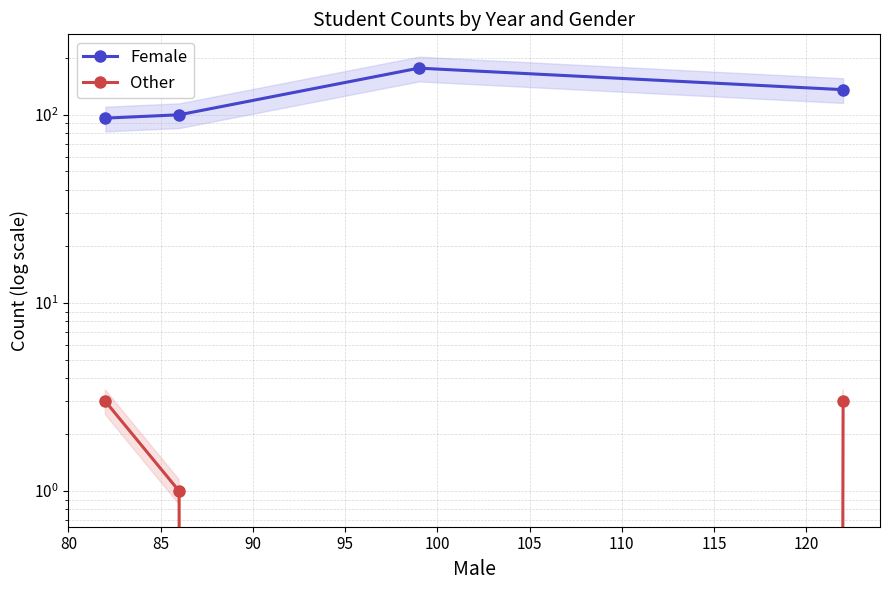

What is the lowest value of the Female series?

96